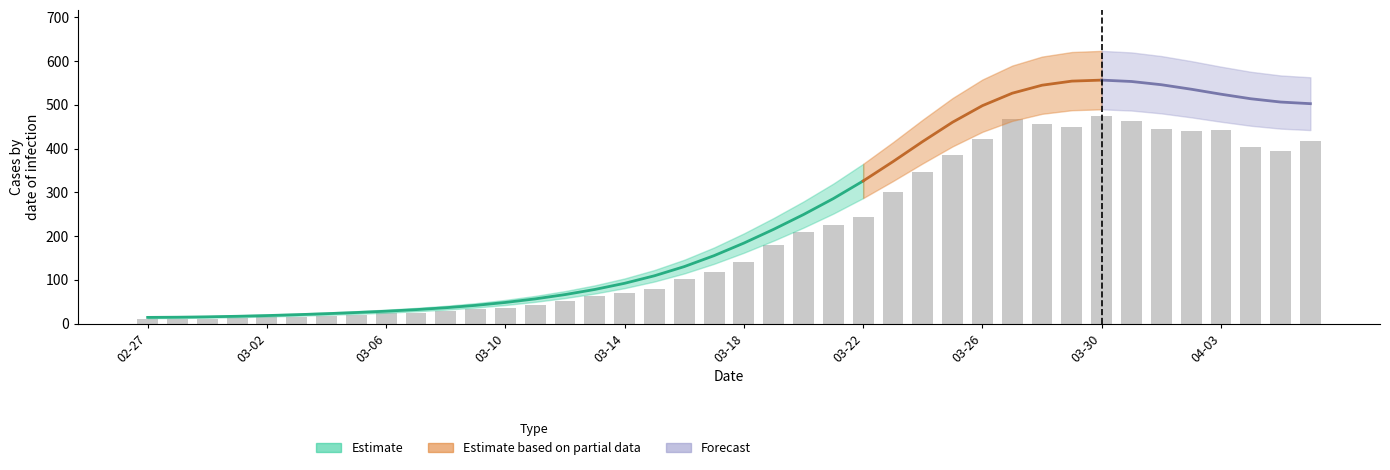

What is the difference between the values at 03-14 and 03-06?

47.2